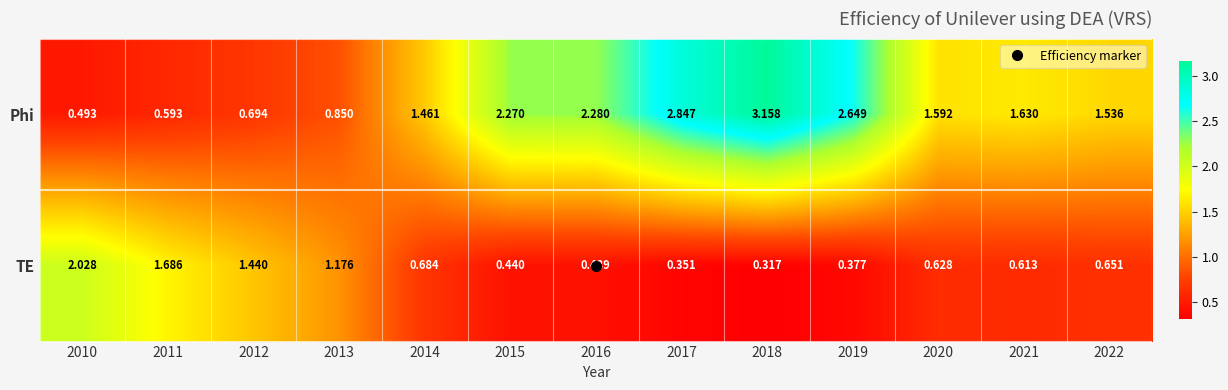

Rank the series by their maximum value, from lowest to highest.

TE, Phi